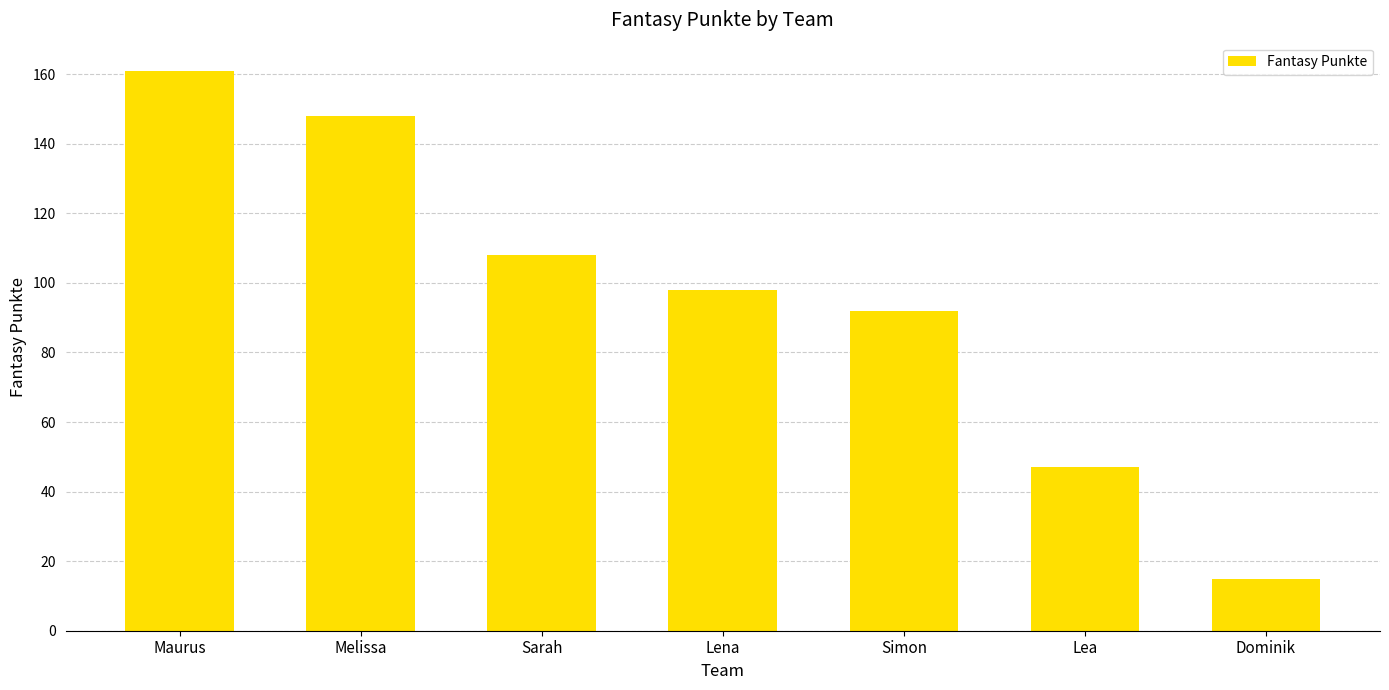

Which category has the lowest value across all series?

Dominik